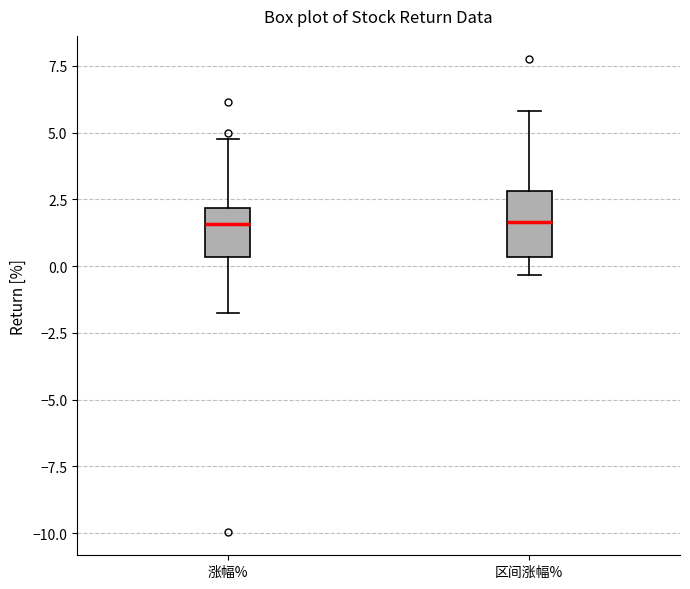

Reading left to right, read every box against the y-axis: the position of its median line, the range the box covers, and the ends of its whiskers. The values are not printed on the chart, so give them approximately, as read against the axis.

涨幅%: median 1.5, box 0.5 to 2.0, whiskers -1.5 to 5.0
区间涨幅%: median 1.5, box 0.5 to 3.0, whiskers -0.5 to 6.0